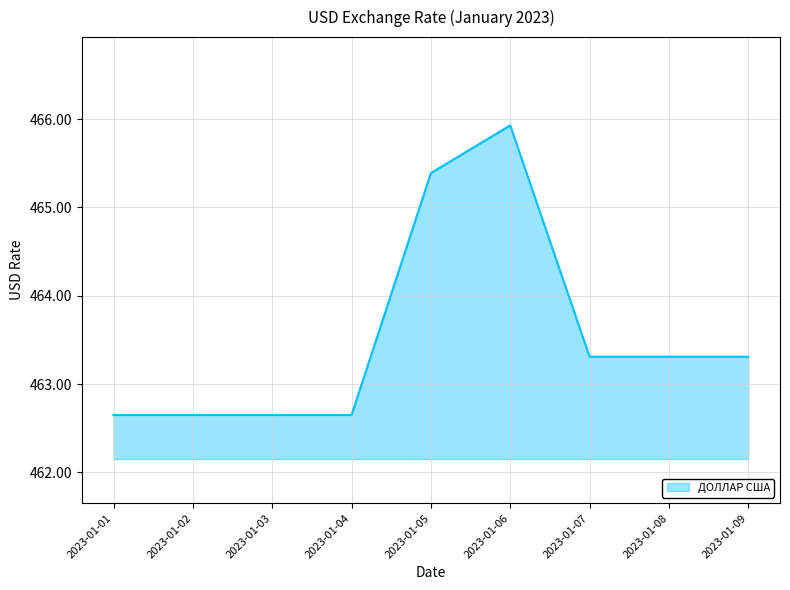

Which category has the highest value across all series?

2023-01-06